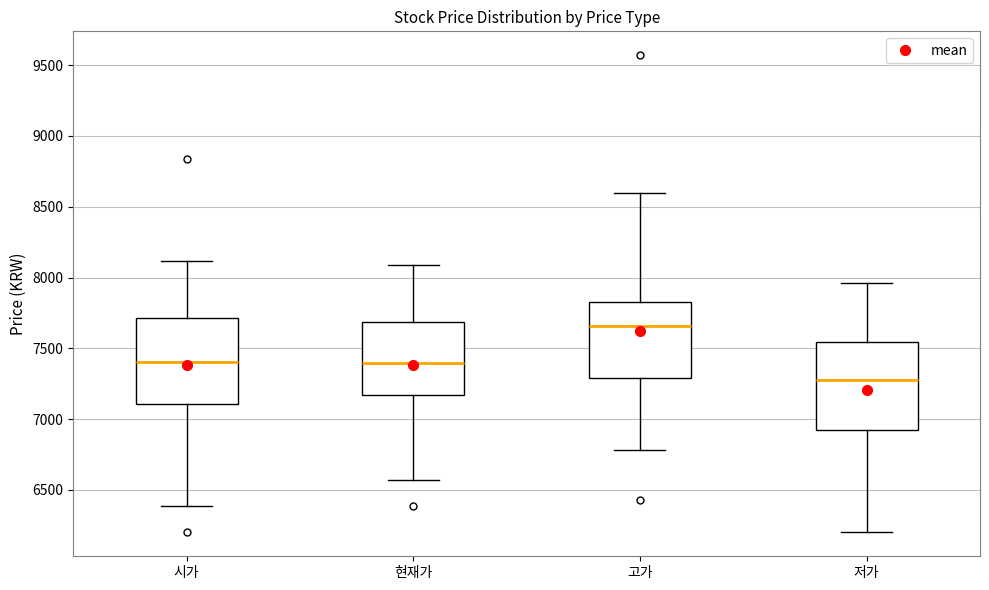

Reading left to right, read every box against the y-axis: the position of its median line, the range the box covers, and the ends of its whiskers. The values are not printed on the chart, so give them approximately, as read against the axis.

시가: median 7400, box 7100 to 7700, whiskers 6400 to 8100
현재가: median 7400, box 7150 to 7700, whiskers 6550 to 8100
고가: median 7650, box 7300 to 7850, whiskers 6800 to 8600
저가: median 7300, box 6900 to 7550, whiskers 6200 to 7950